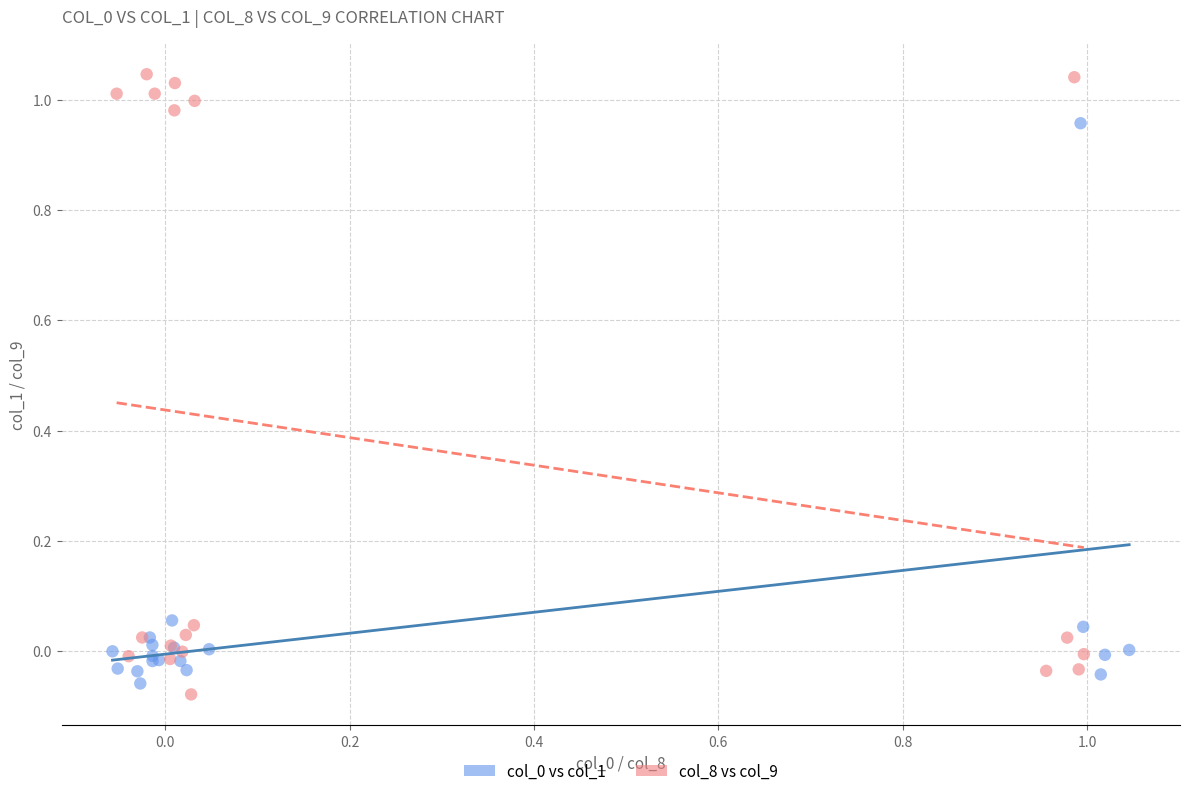

Which series has the largest Y range (max minus min)?

col_8 vs col_9